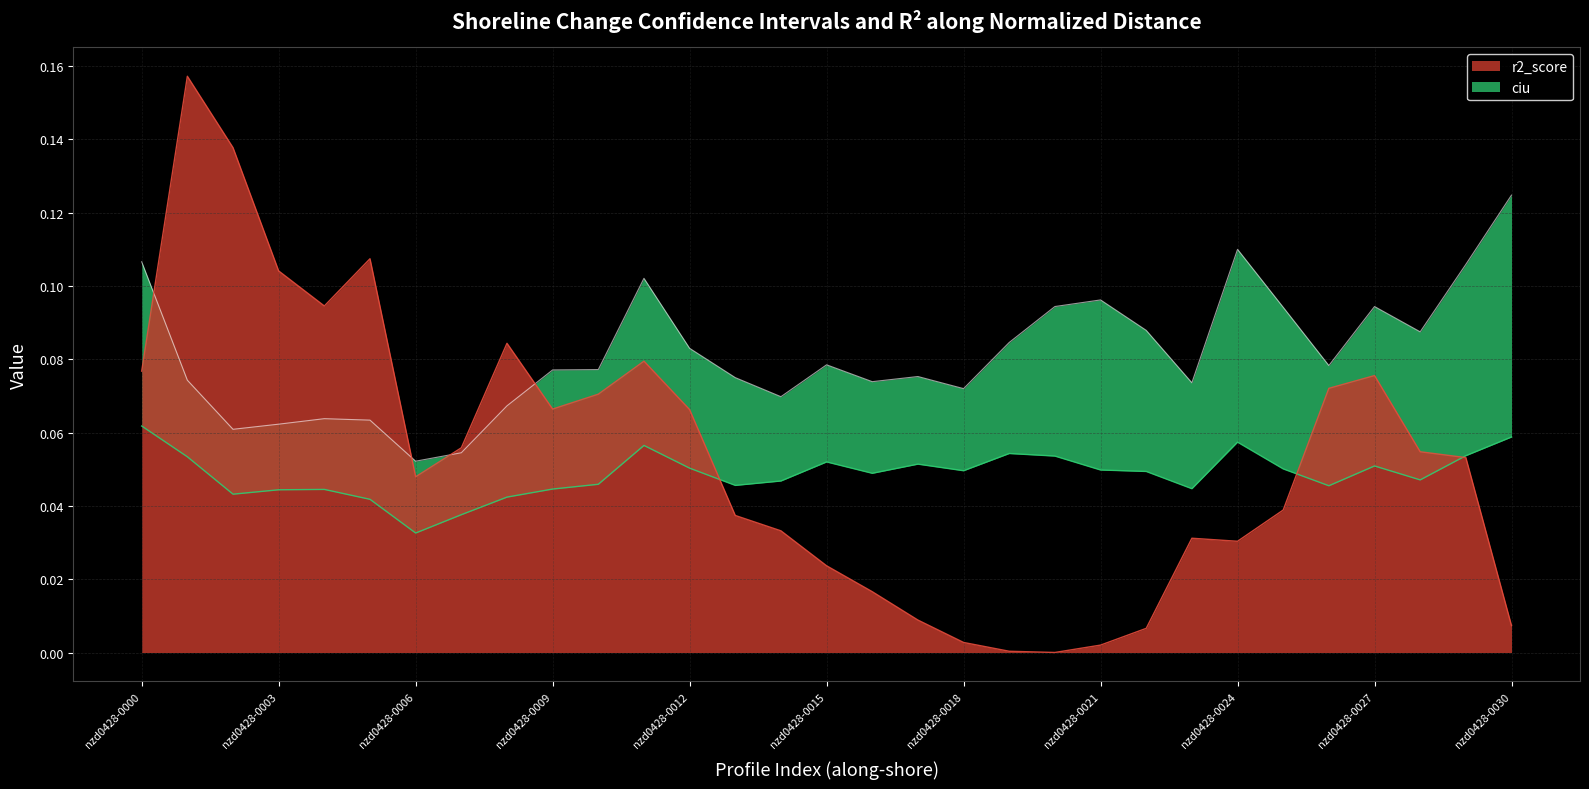

At nzd0428-0014, list the series in order from smallest to largest.

r2_score, cil, ciu